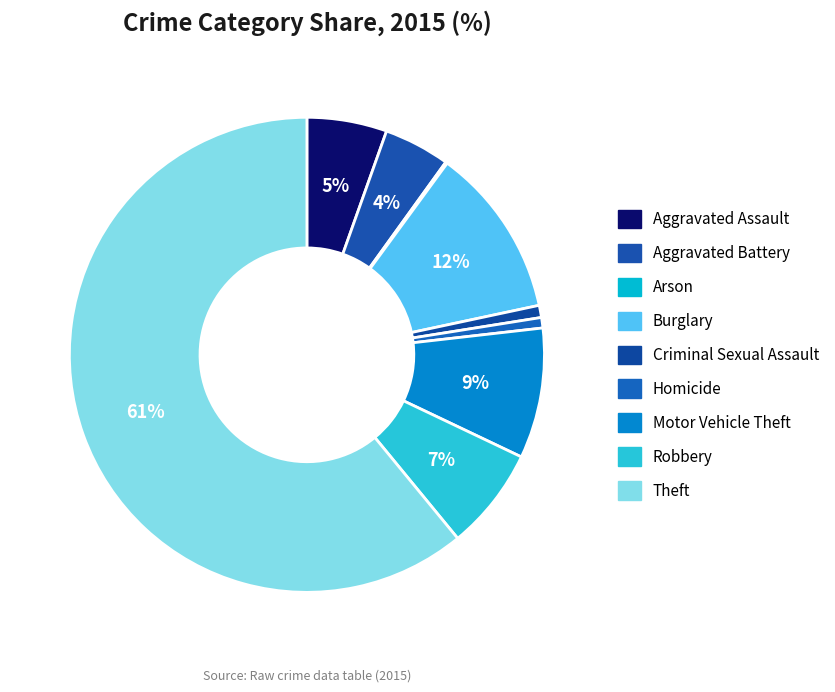

How many segments does this pie chart have?

9